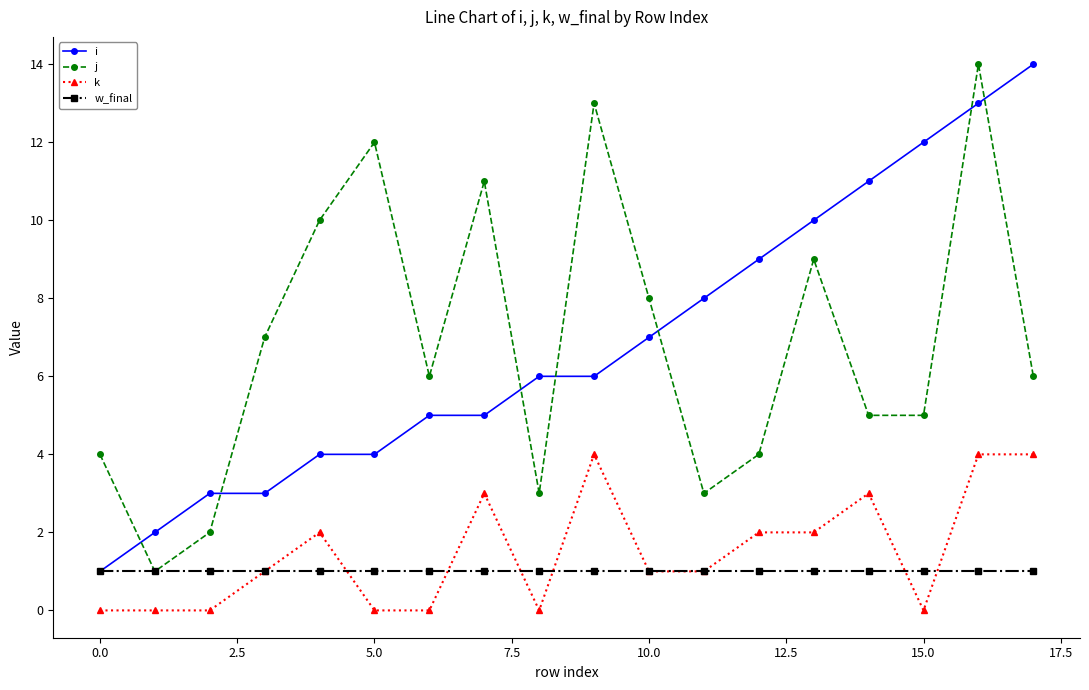

What is the difference between the maximum and minimum values in the j series?

13